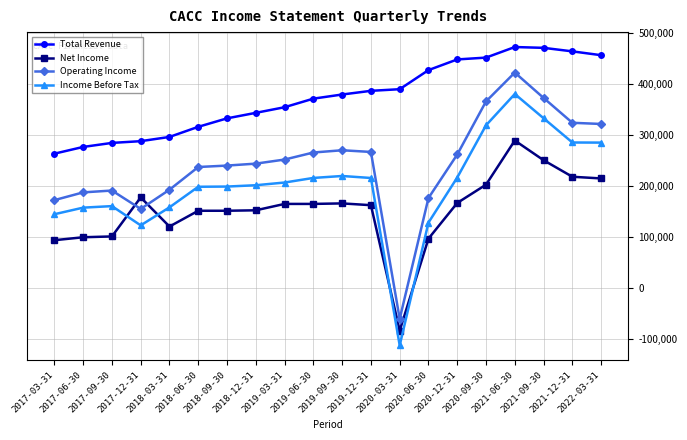

True or false: Net Income and Total Revenue intersect in this chart.

False